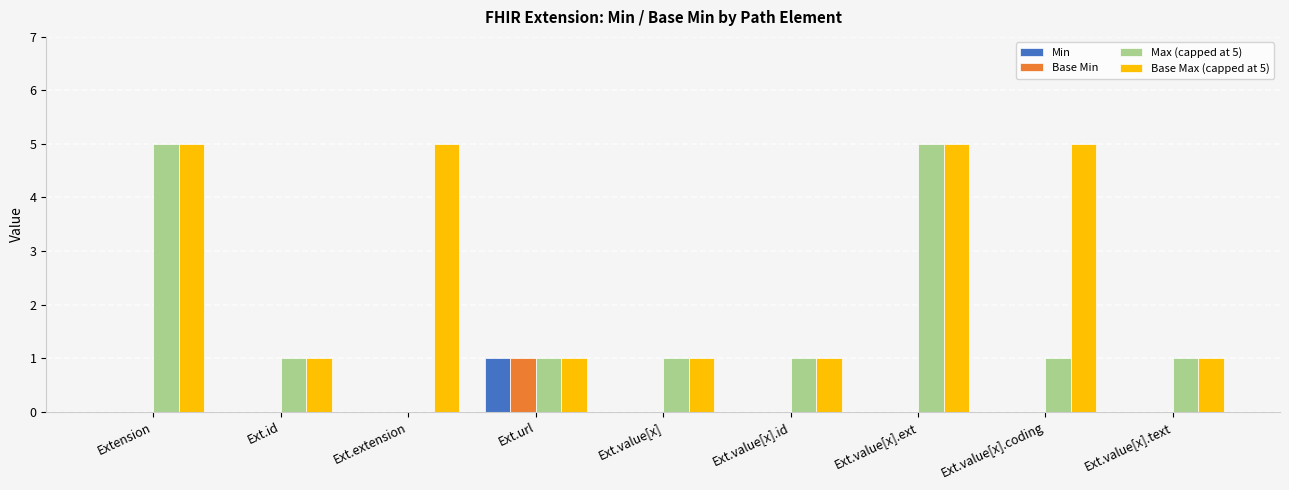

Reading left to right, what are all the values shown in this chart?

Min: Extension=0	Ext.id=0	Ext.extension=0	Ext.url=1	Ext.value[x]=0	Ext.value[x].id=0	Ext.value[x].ext=0	Ext.value[x].coding=0	Ext.value[x].text=0
Base Min: Extension=0	Ext.id=0	Ext.extension=0	Ext.url=1	Ext.value[x]=0	Ext.value[x].id=0	Ext.value[x].ext=0	Ext.value[x].coding=0	Ext.value[x].text=0
Max (capped at 5): Extension=5	Ext.id=1	Ext.extension=0	Ext.url=1	Ext.value[x]=1	Ext.value[x].id=1	Ext.value[x].ext=5	Ext.value[x].coding=1	Ext.value[x].text=1
Base Max (capped at 5): Extension=5	Ext.id=1	Ext.extension=5	Ext.url=1	Ext.value[x]=1	Ext.value[x].id=1	Ext.value[x].ext=5	Ext.value[x].coding=5	Ext.value[x].text=1